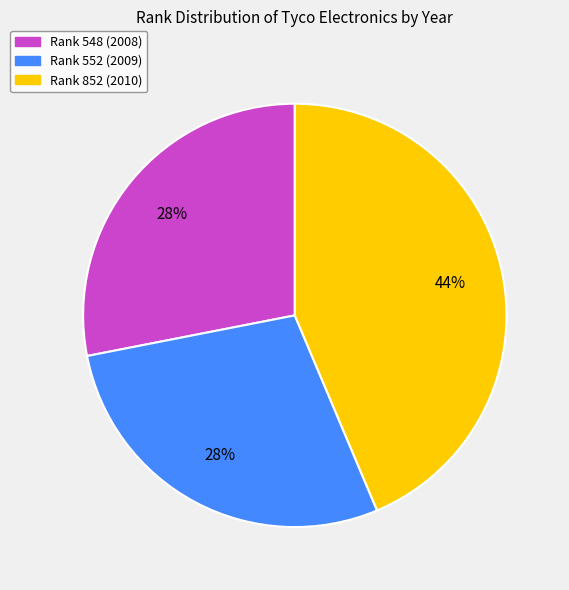

How many slices are in this pie chart?

3